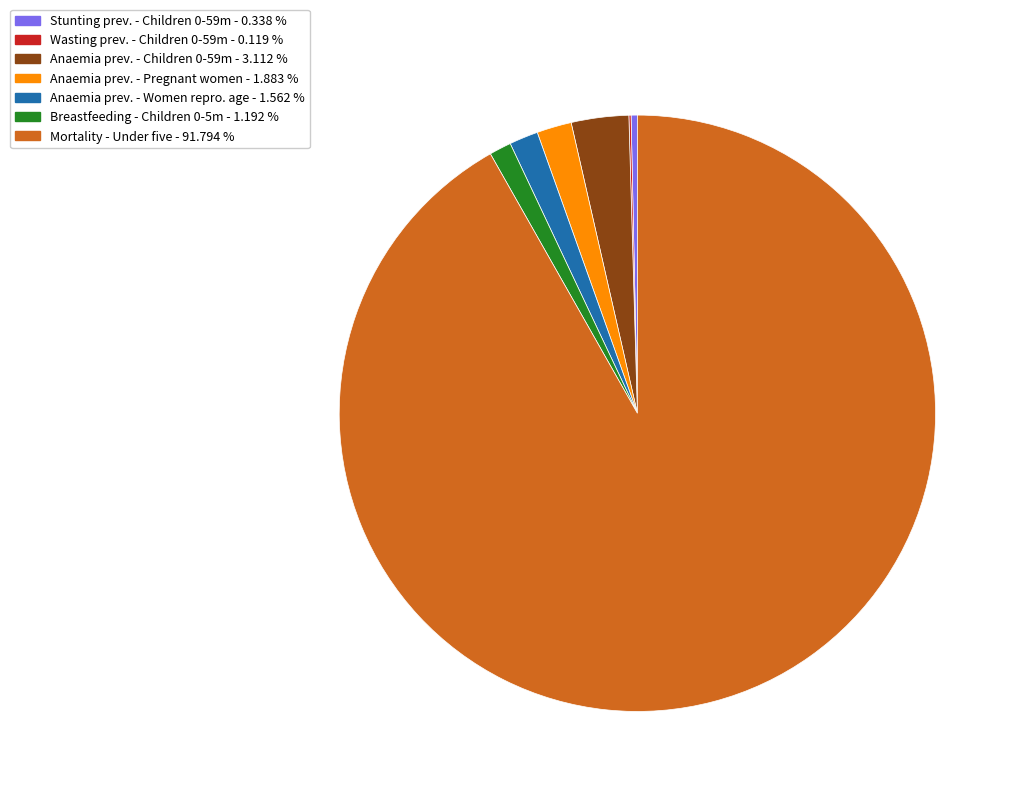

Is there any slice that represents more than half of the pie?

Yes